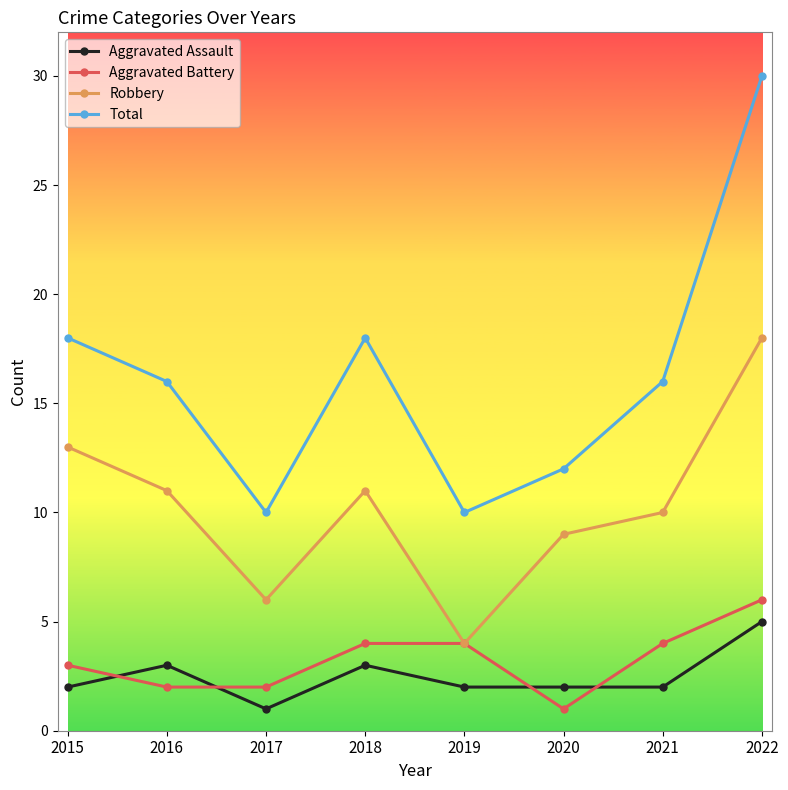

Rank the series by their maximum value, from lowest to highest.

Aggravated Assault, Aggravated Battery, Robbery, Total